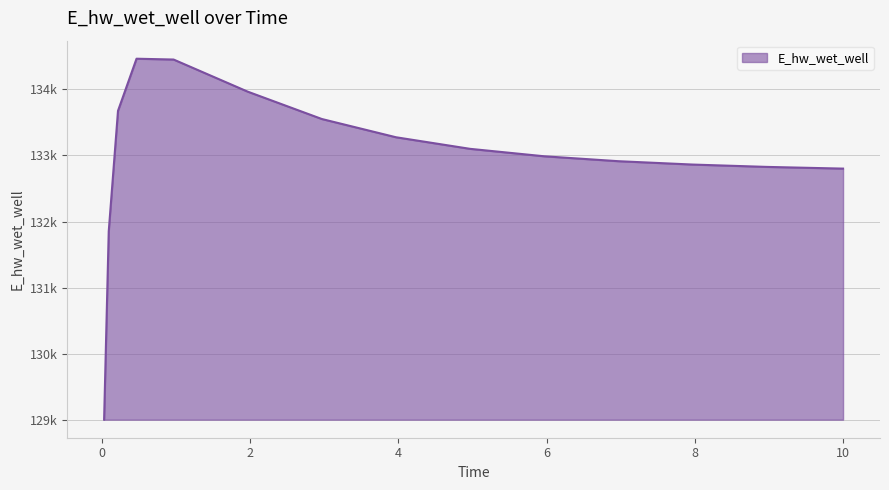

Rank the categories by value from lowest to highest.

0.03125, 0.09375, 10.0, 9.96875, 8.96875, 7.96875, 6.96875, 5.96875, 4.96875, 3.96875, 2.96875, 0.21875, 1.96875, 0.96875, 0.46875